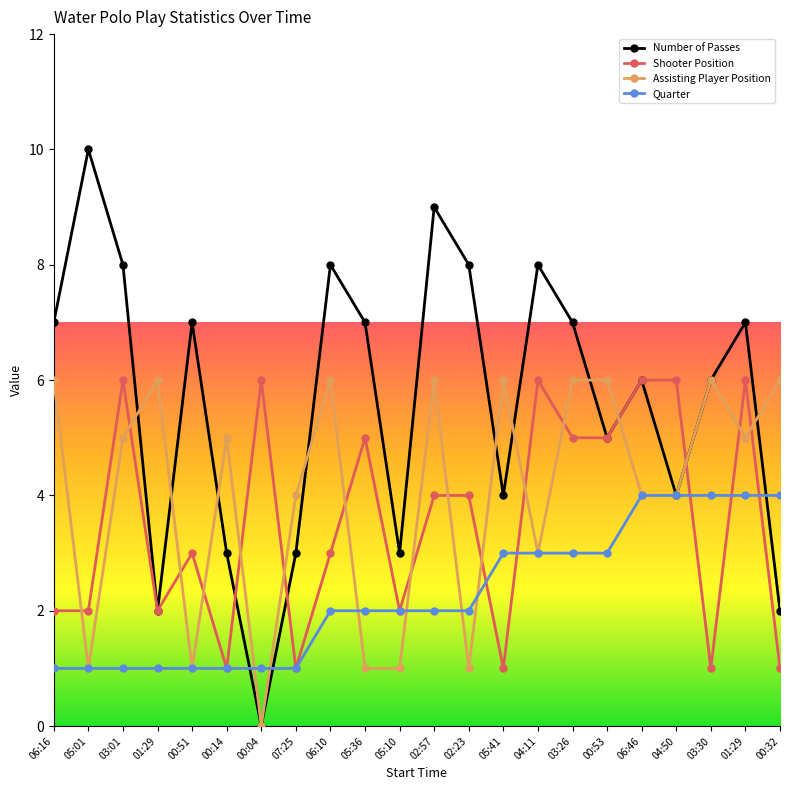

At which category does Shooter Position reach its first local valley?

01:29